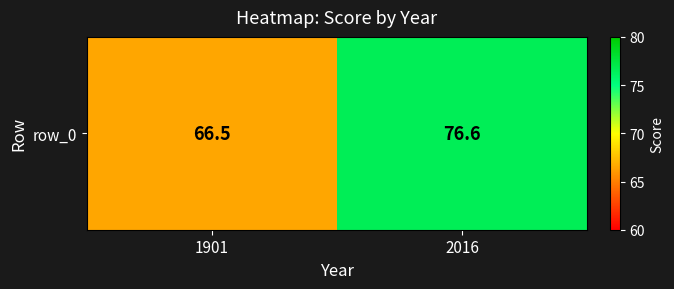

Reading right to left, list all the values displayed in this chart.

76.6	66.5